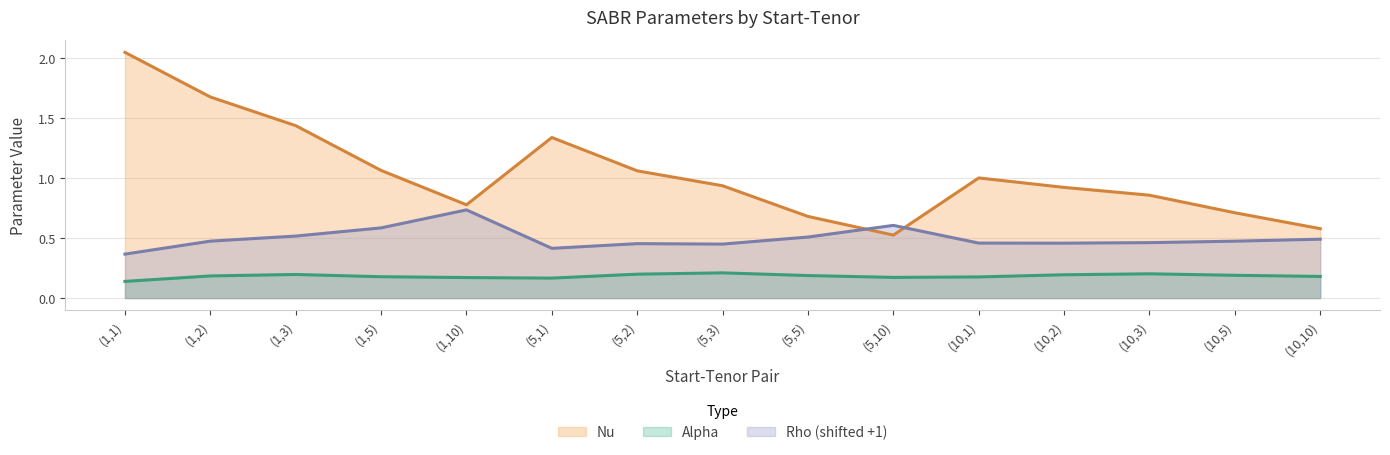

What is the sum of the Rho values at (10,5) and (1,1)?

0.8